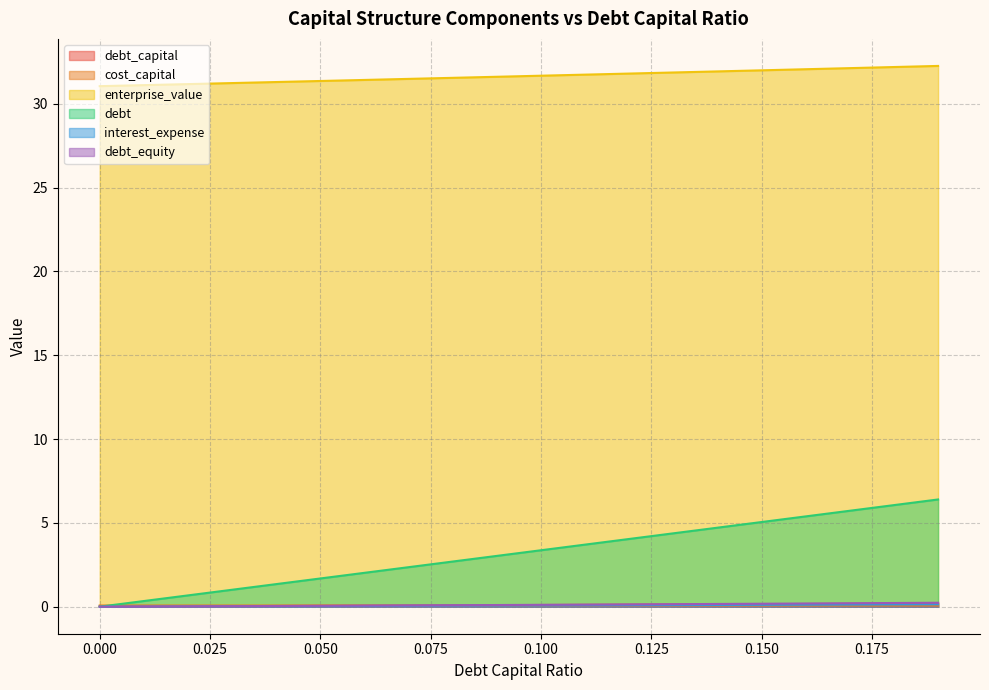

How many values in the interest_expense series exceed 0?

19